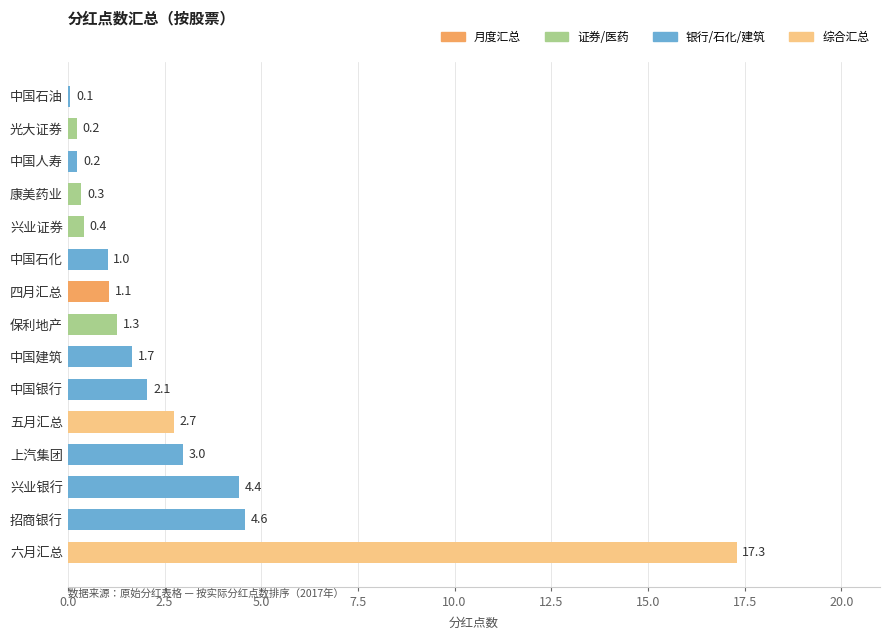

What is the maximum value shown in the chart?

17.3